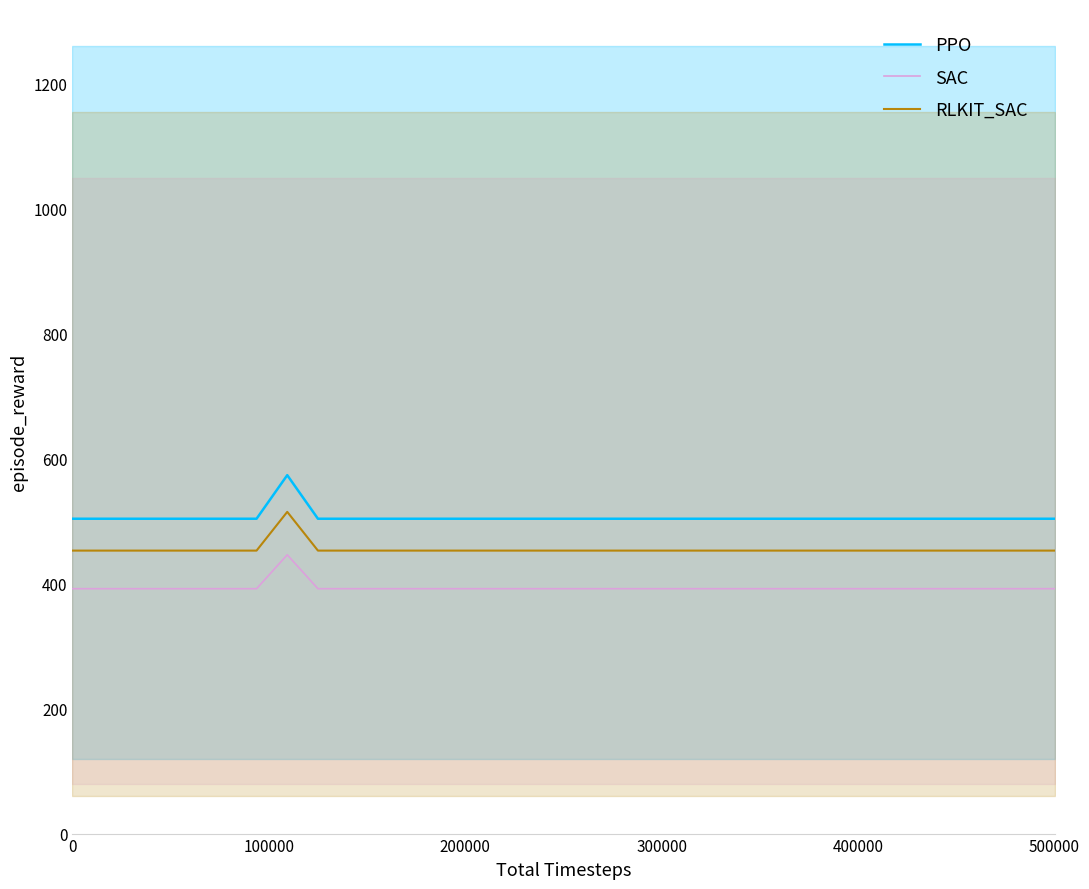

List the series in order of their overall mean, highest first.

PPO, RLKIT_SAC, SAC